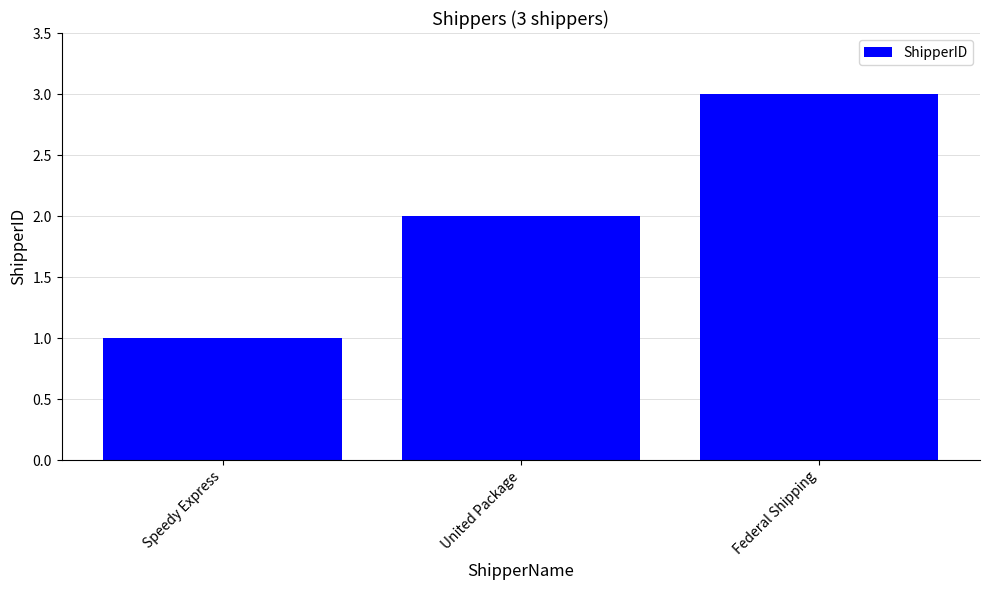

What is the difference between the second highest and minimum values?

1